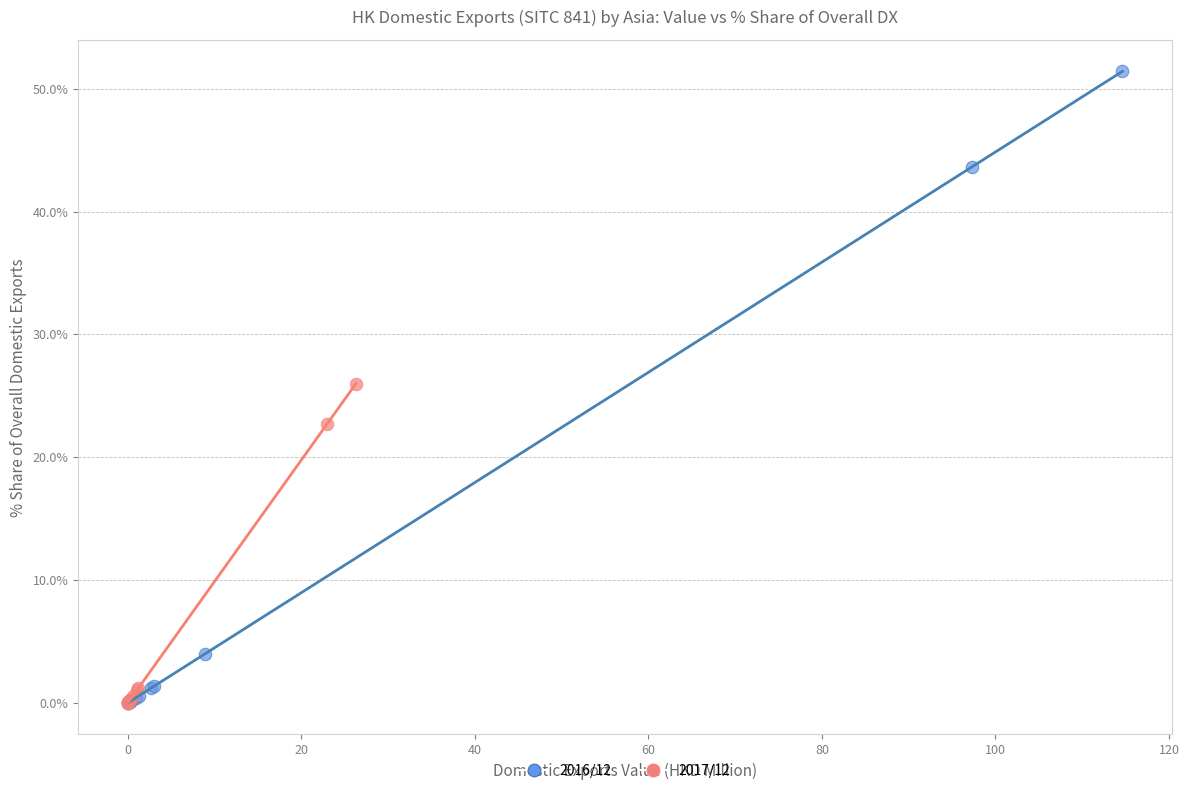

Which series has the largest Y range (max minus min)?

2016/12